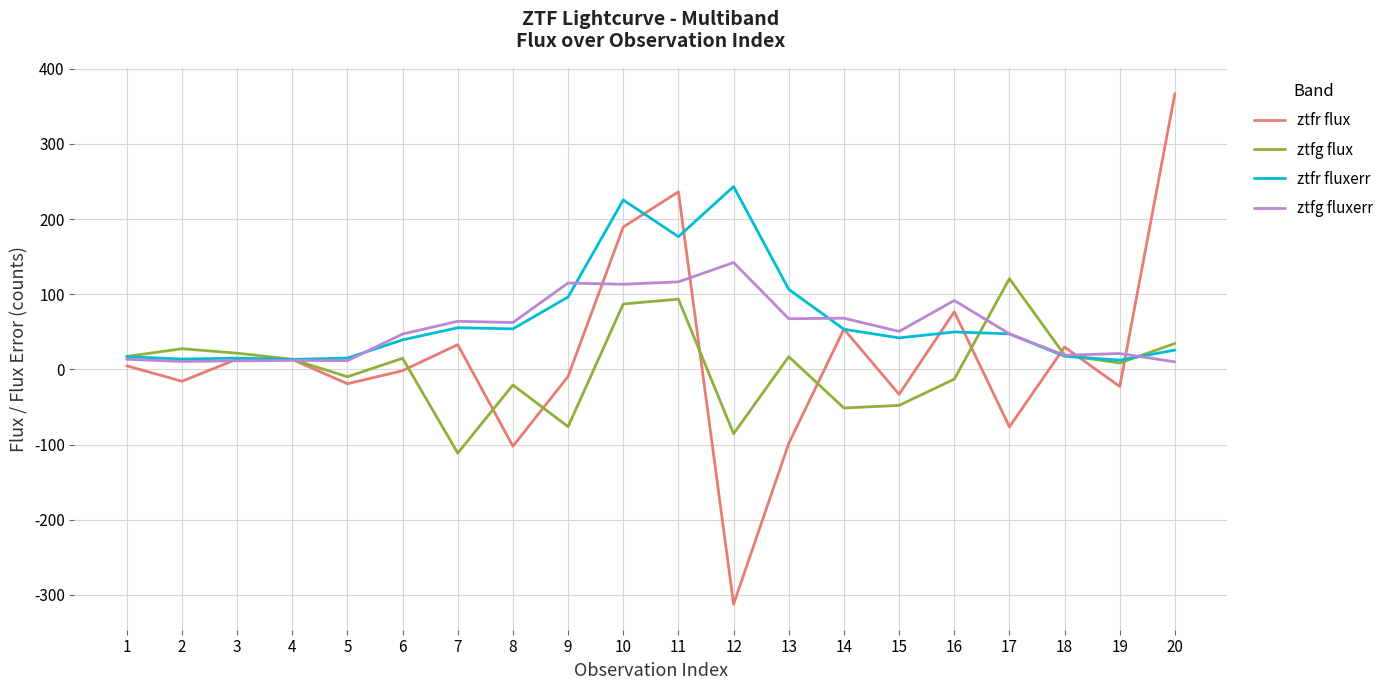

Which series has the widest spread of values?

ztfr flux